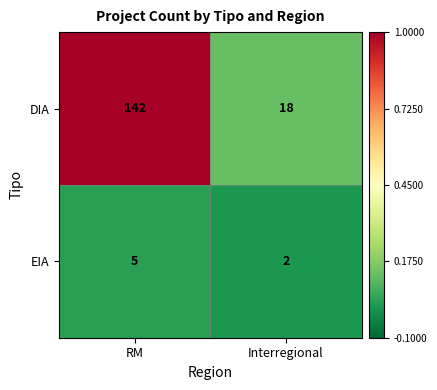

What is the difference between the highest and lowest values at Interregional?

16